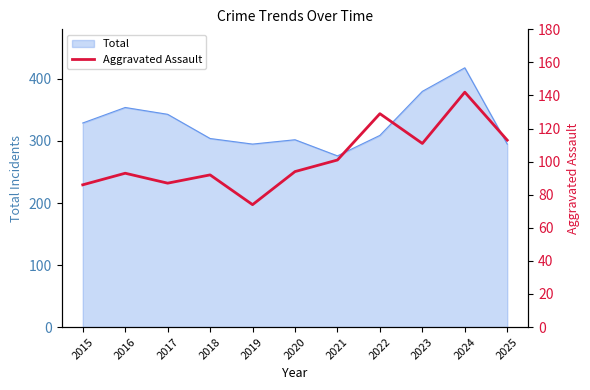

What is the value of the 8th point from the left?

129